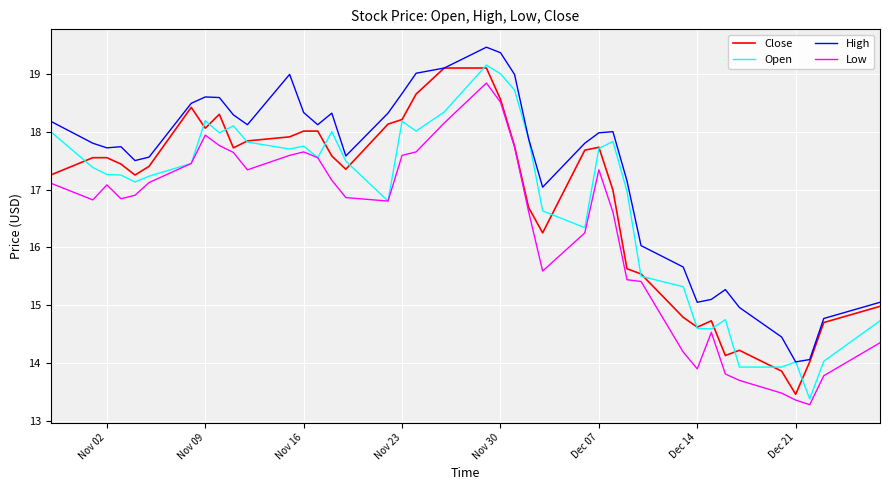

Which series has the largest total across all categories?

High